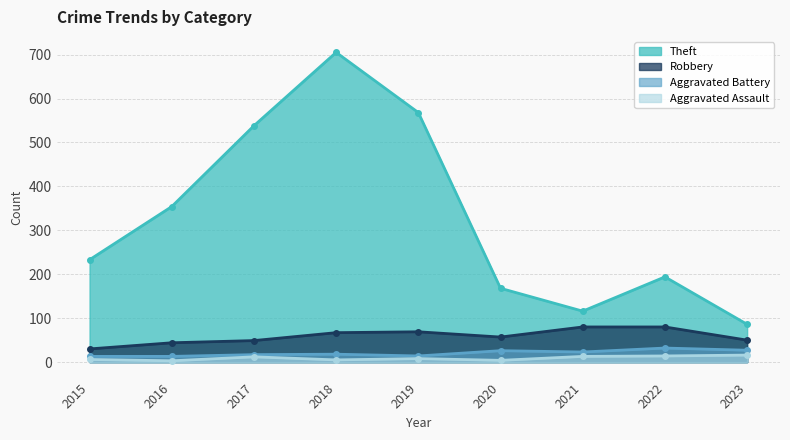

How many interior local valleys does the Aggravated Assault series have?

3